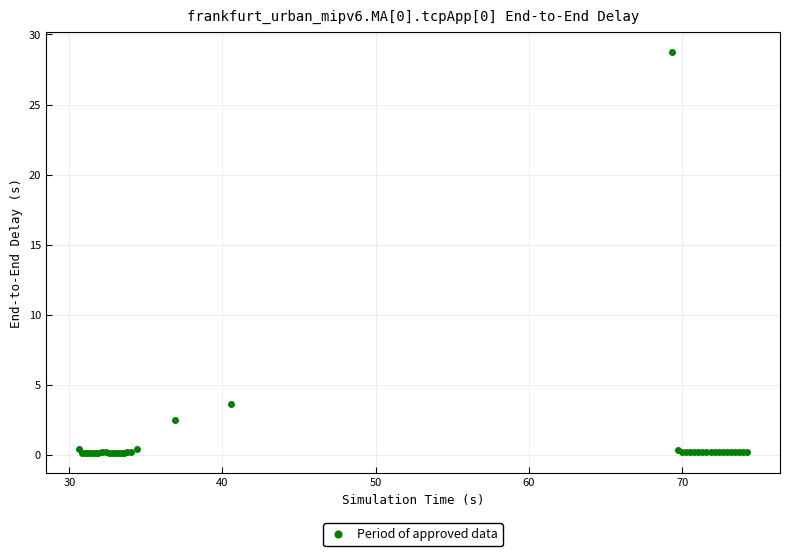

What Y value in the scatter plot is closest to 14?

3.6